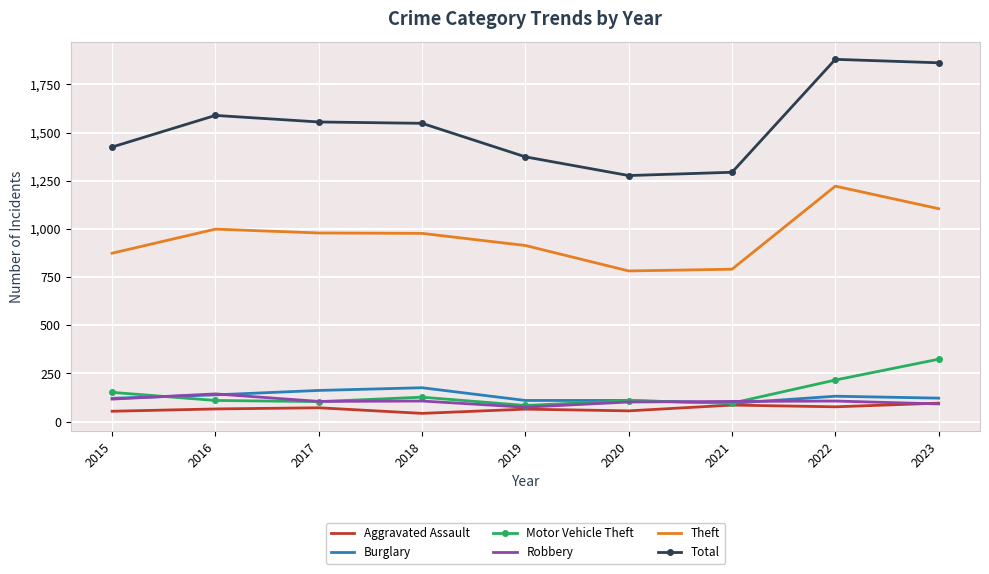

Which series has the largest total across all categories?

Total